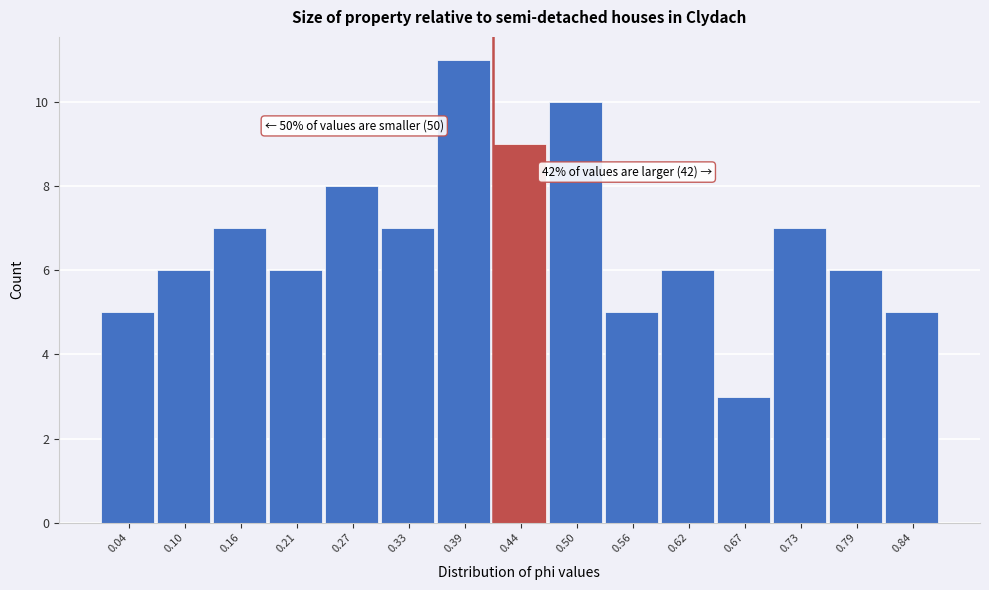

Reading left to right, transcribe all the data shown in this chart.

0.04=5	0.10=6	0.16=7	0.21=6	0.27=8	0.33=7	0.39=11	0.44=9	0.50=10	0.56=5	0.62=6	0.67=3	0.73=7	0.79=6	0.84=5